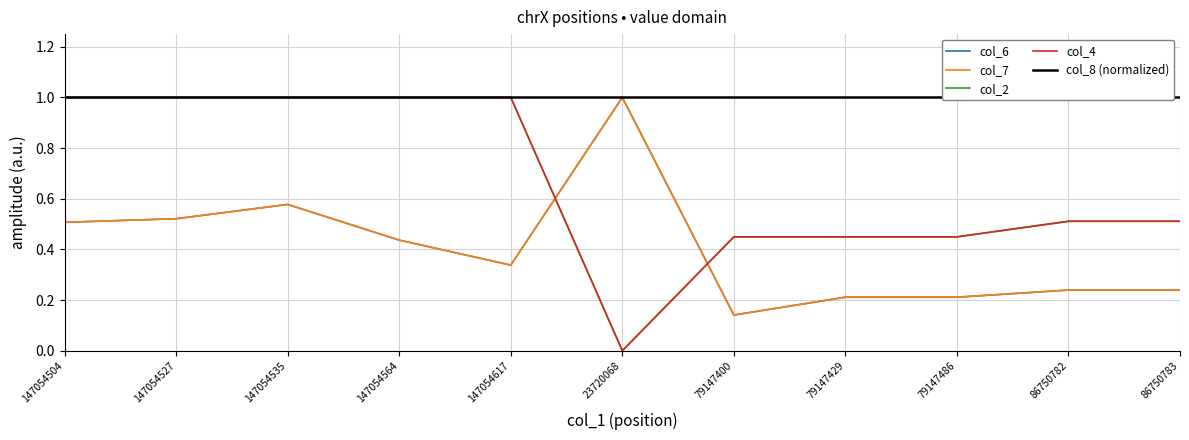

At how many categories does at least one series exceed 0?

11